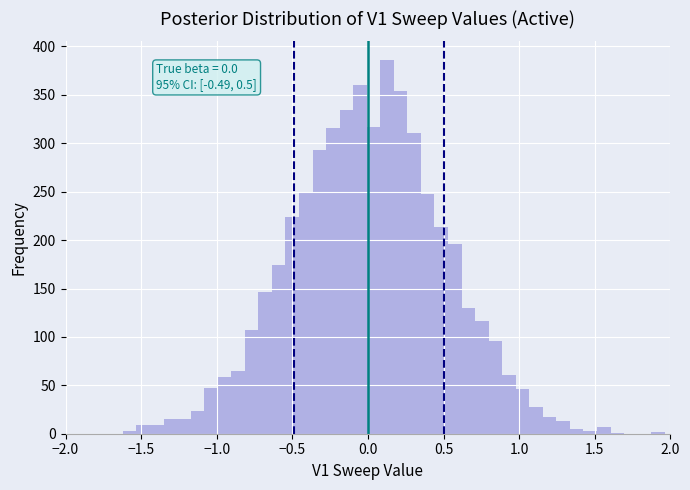

Around what value on the x-axis is the tallest bar? Give the approximate position of its centre, as read against the axis.

0.15